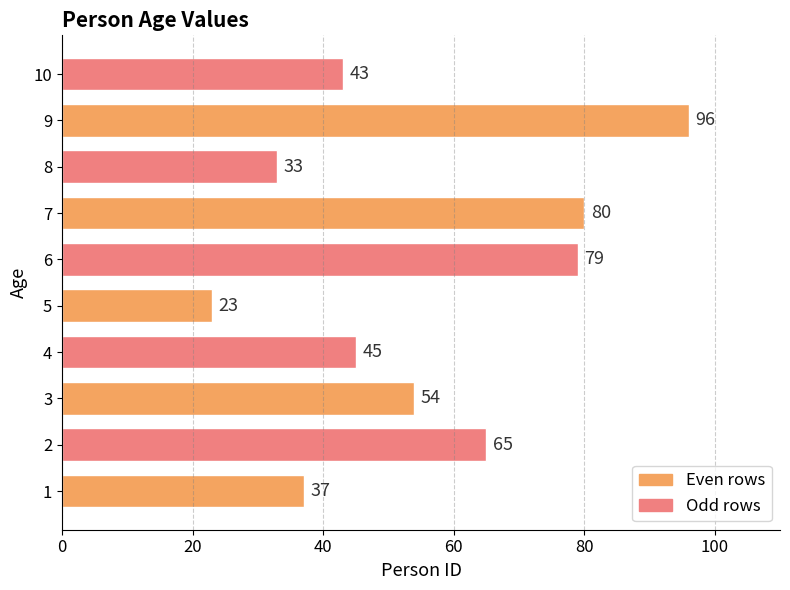

Count the number of data series in this chart.

1